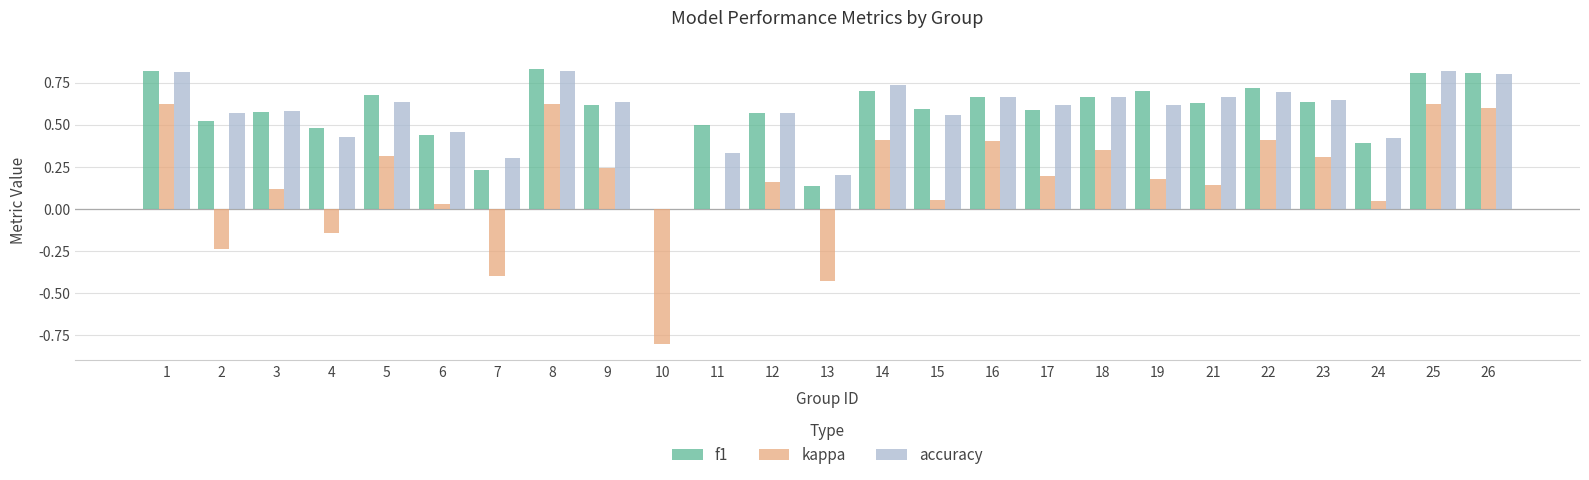

Is it true that kappa equals 0.1 at 5?

False